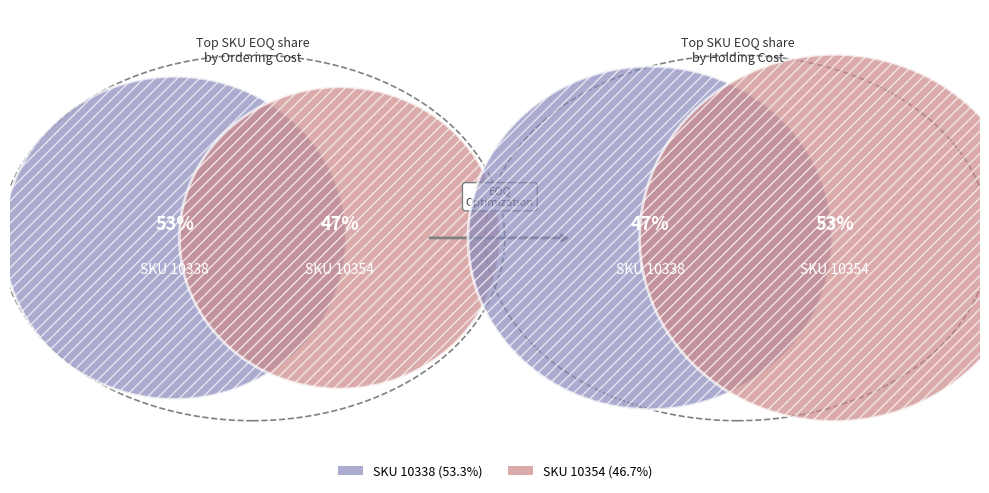

Which category has the biggest portion of the pie?

10354